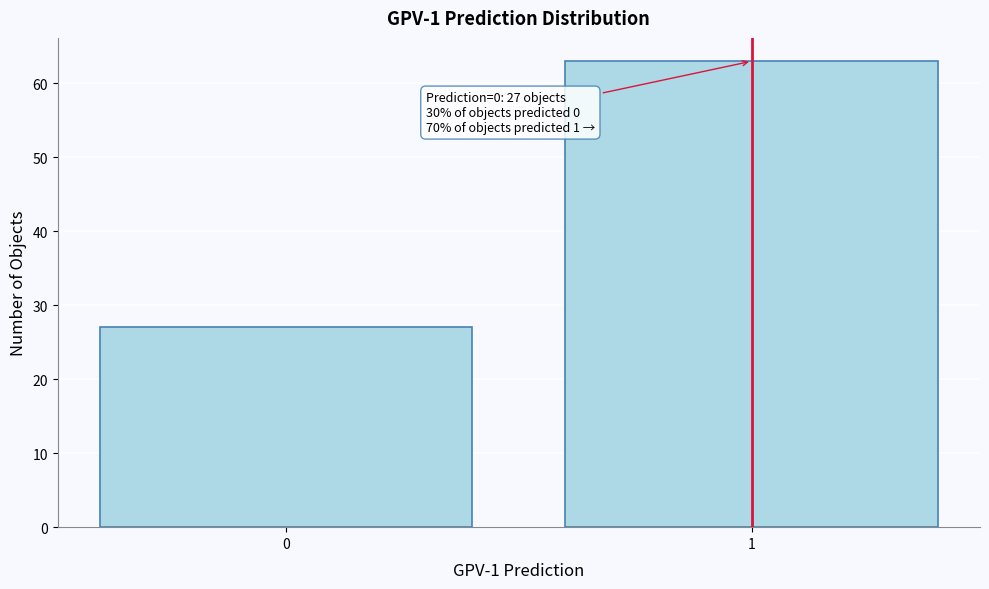

Reading right to left, what are all the values shown in this chart?

1=63	0=27